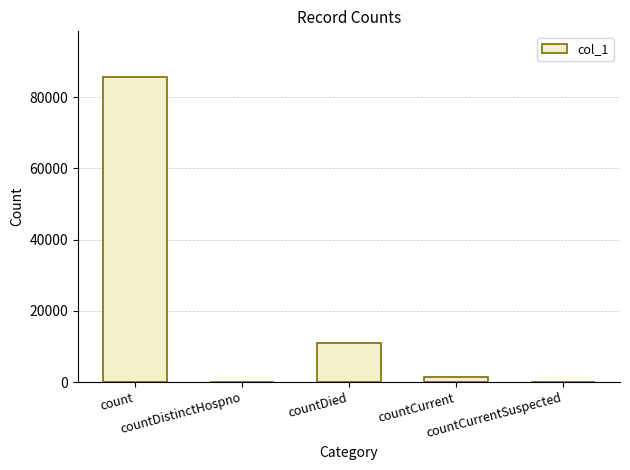

Reading left to right, transcribe all the data shown in this chart.

85616	0	11067	1325	0